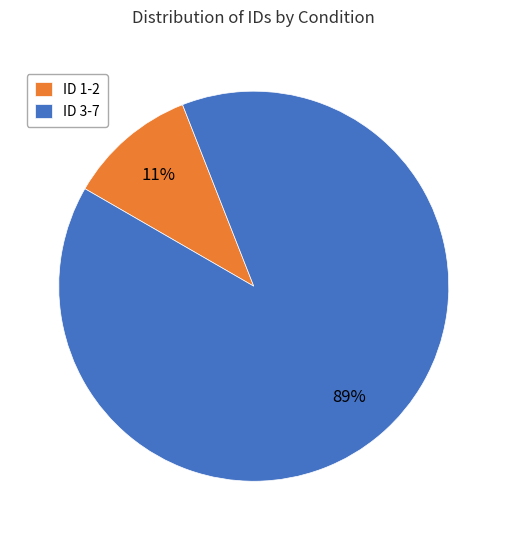

Is there a majority slice in this chart?

Yes